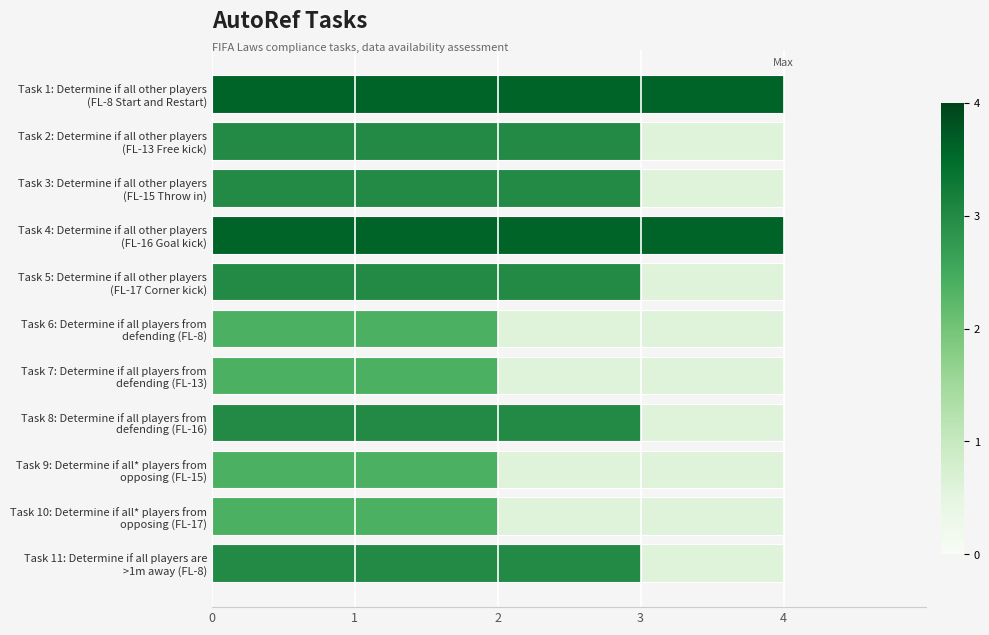

The value of Task Score at Task 1: Determine if all other players (FL-8 Start and Restart) is 2.5. True or false?

False